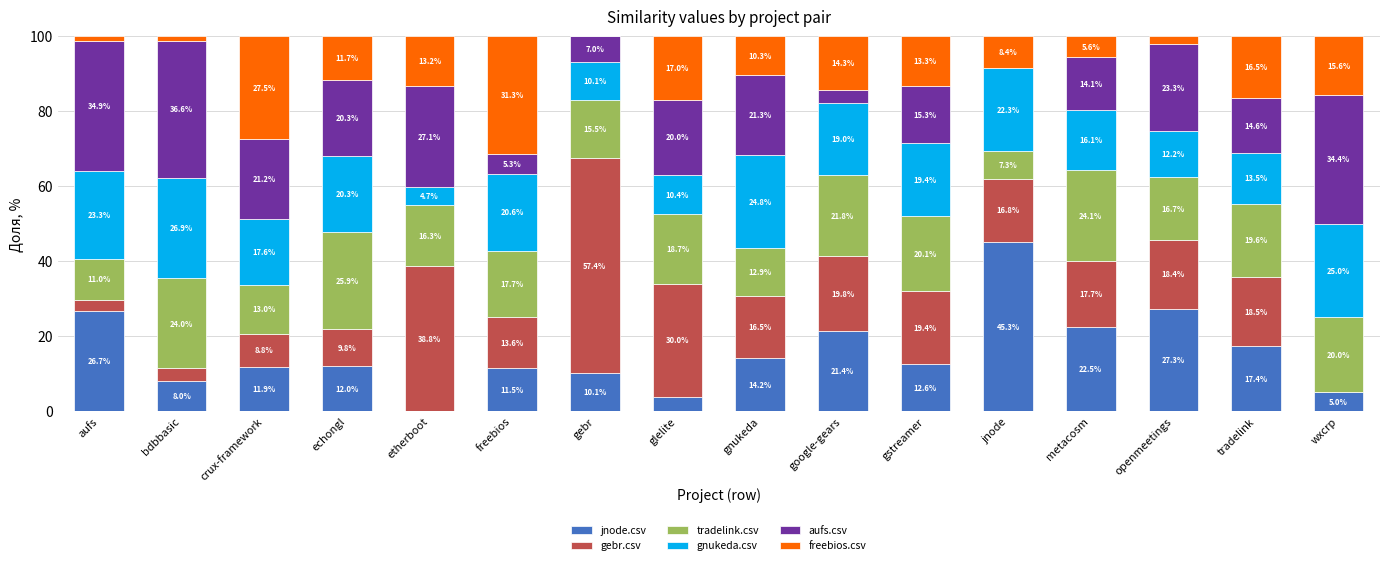

The jnode.csv series shows 27.3 at openmeetings. True or false?

True